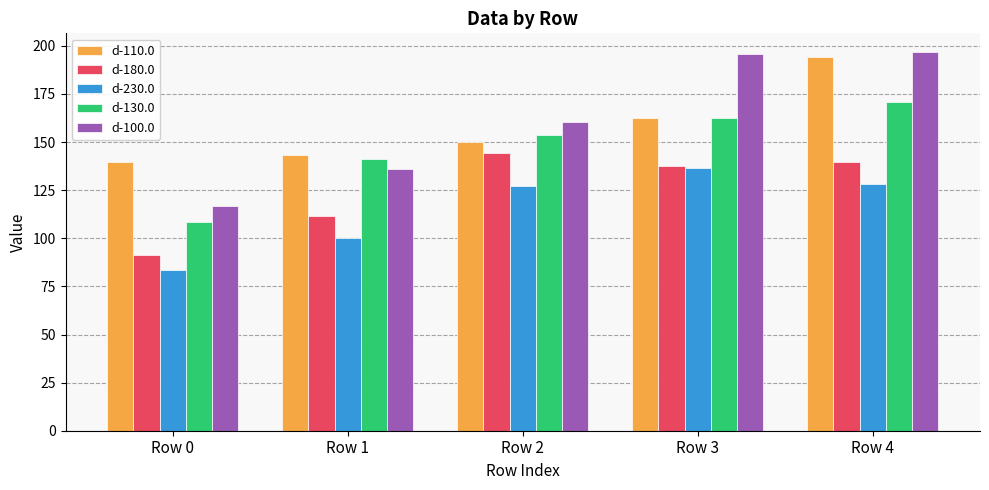

What is the difference between the maximum and minimum values in the d-180.0 series?

52.9